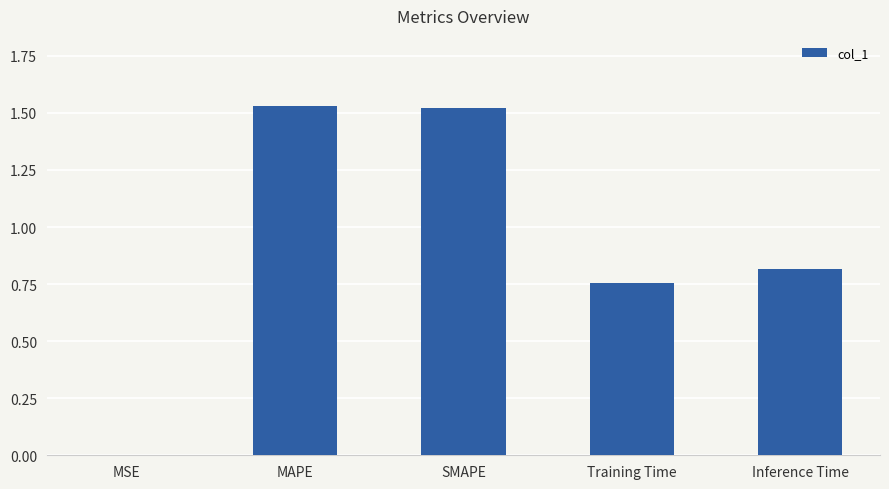

Which has a higher value, SMAPE or Training Time?

SMAPE